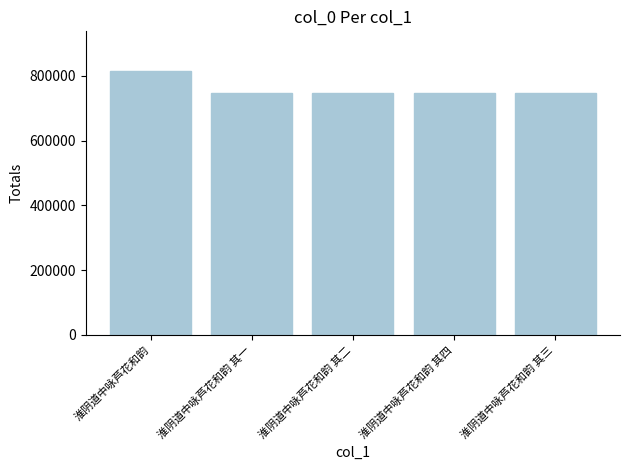

What is the difference between the second highest and second lowest values?

2